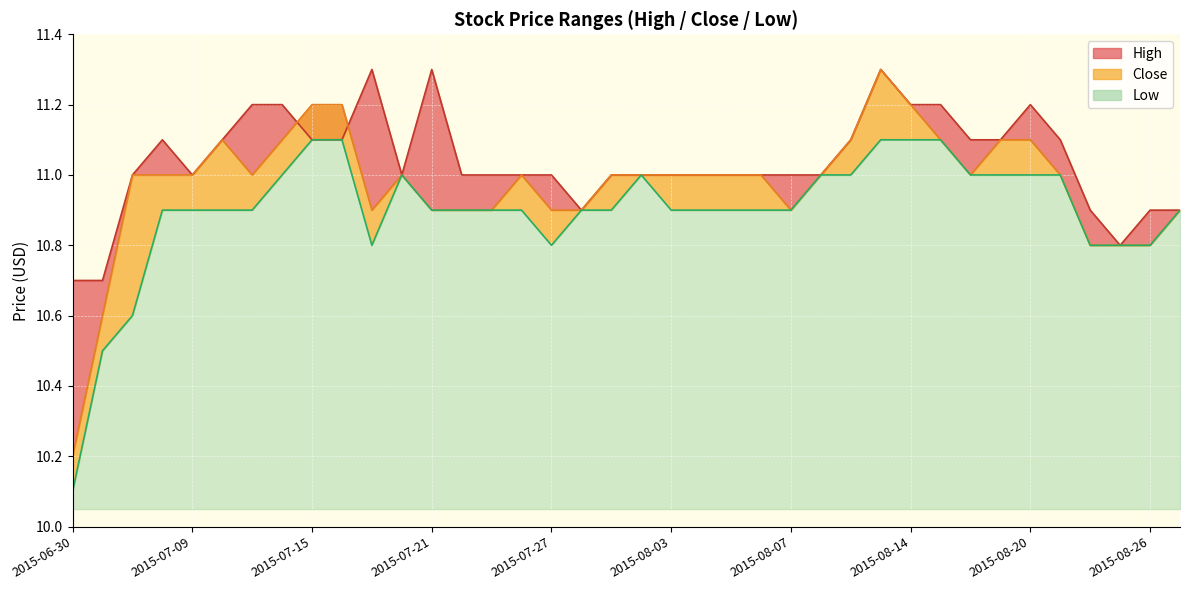

What is the difference between the High values at 2015-08-04 and 2015-06-30?

0.3